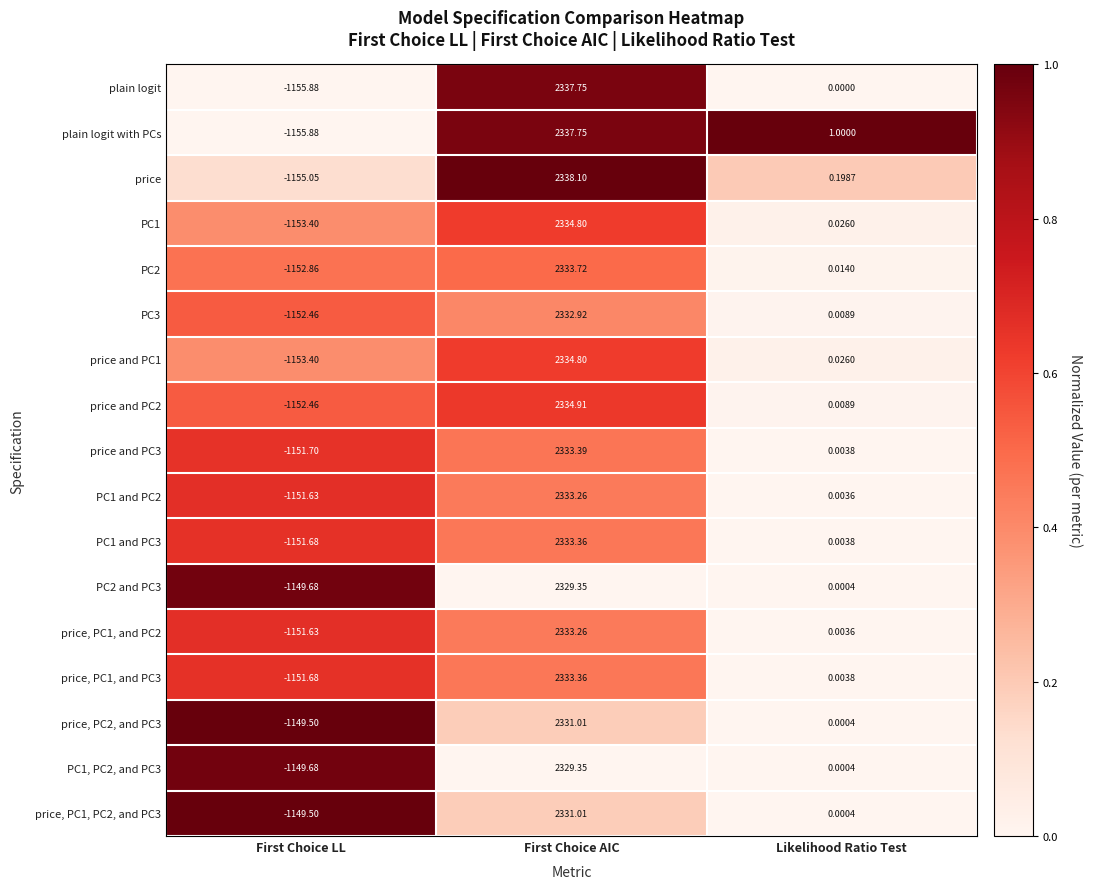

At which category is the sum across all series the highest?

First Choice AIC